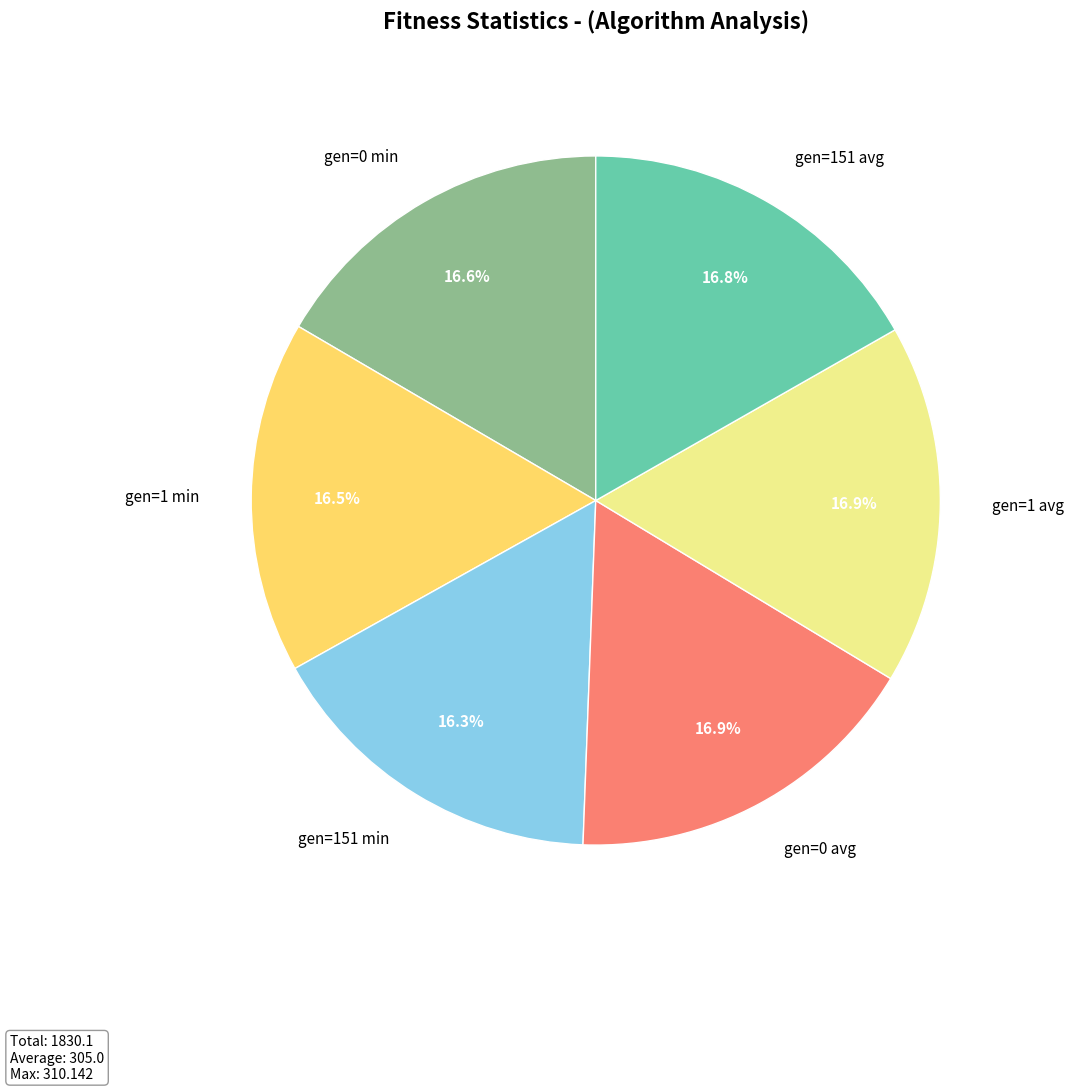

Is the sum of gen=151 min and gen=151 avg greater than half?

No